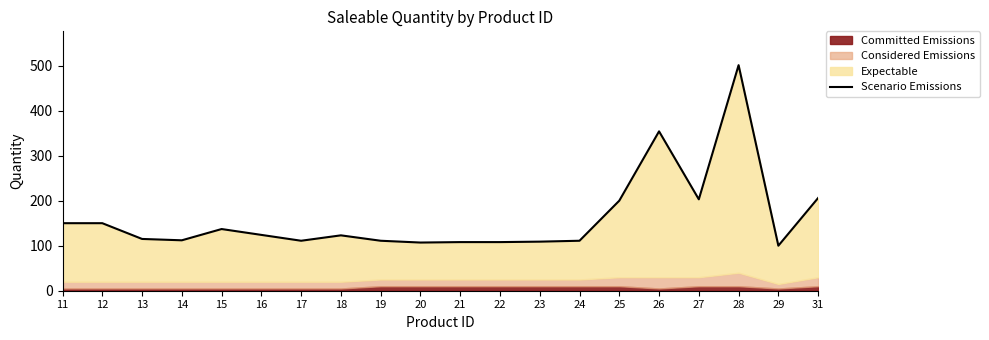

How many data points are above 123?

9